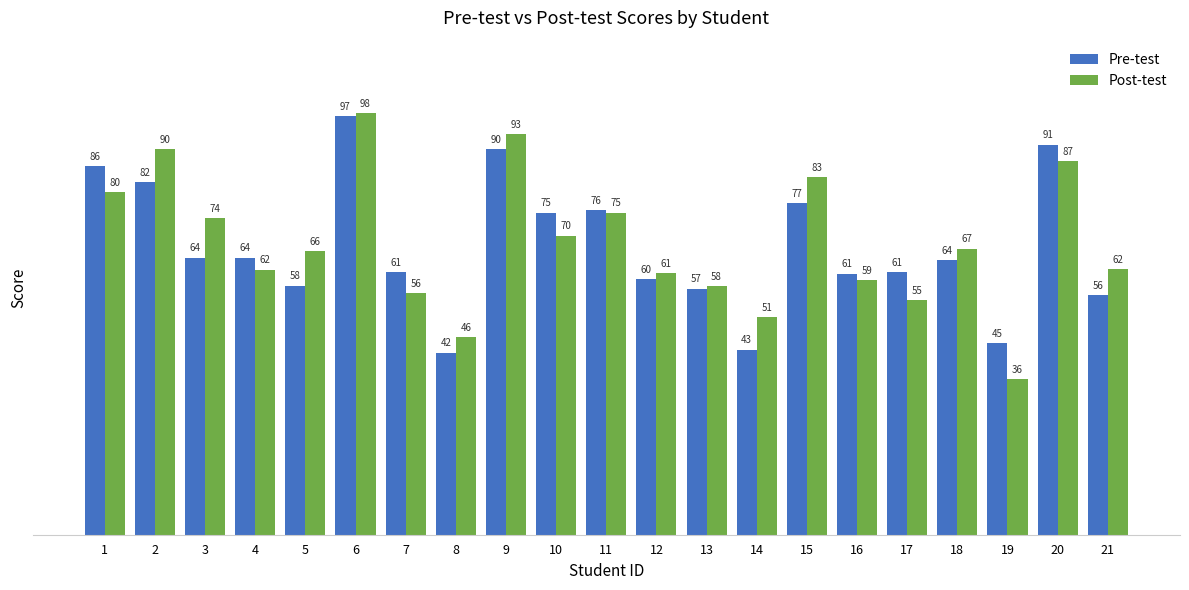

What is the minimum value shown in the chart?

36.2